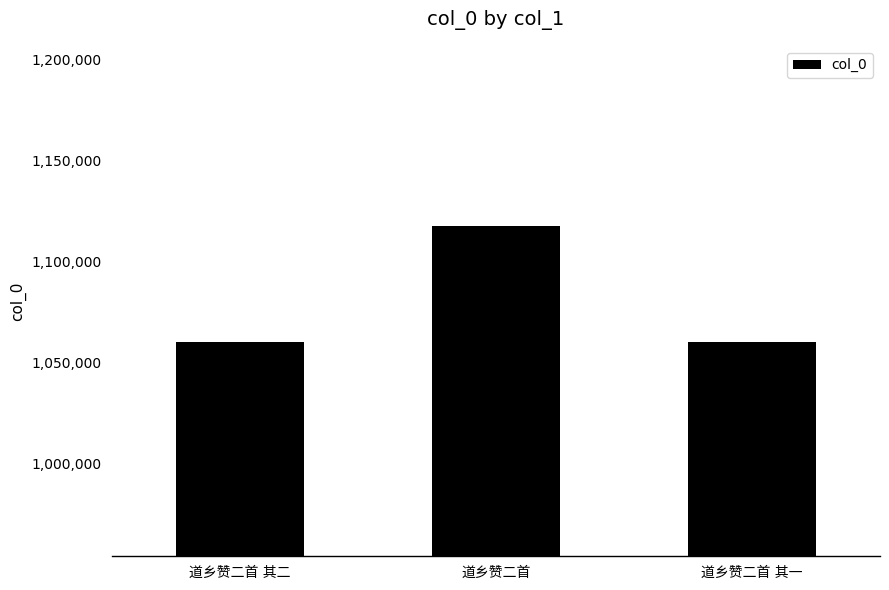

What is the difference between the maximum and second lowest values?

57654